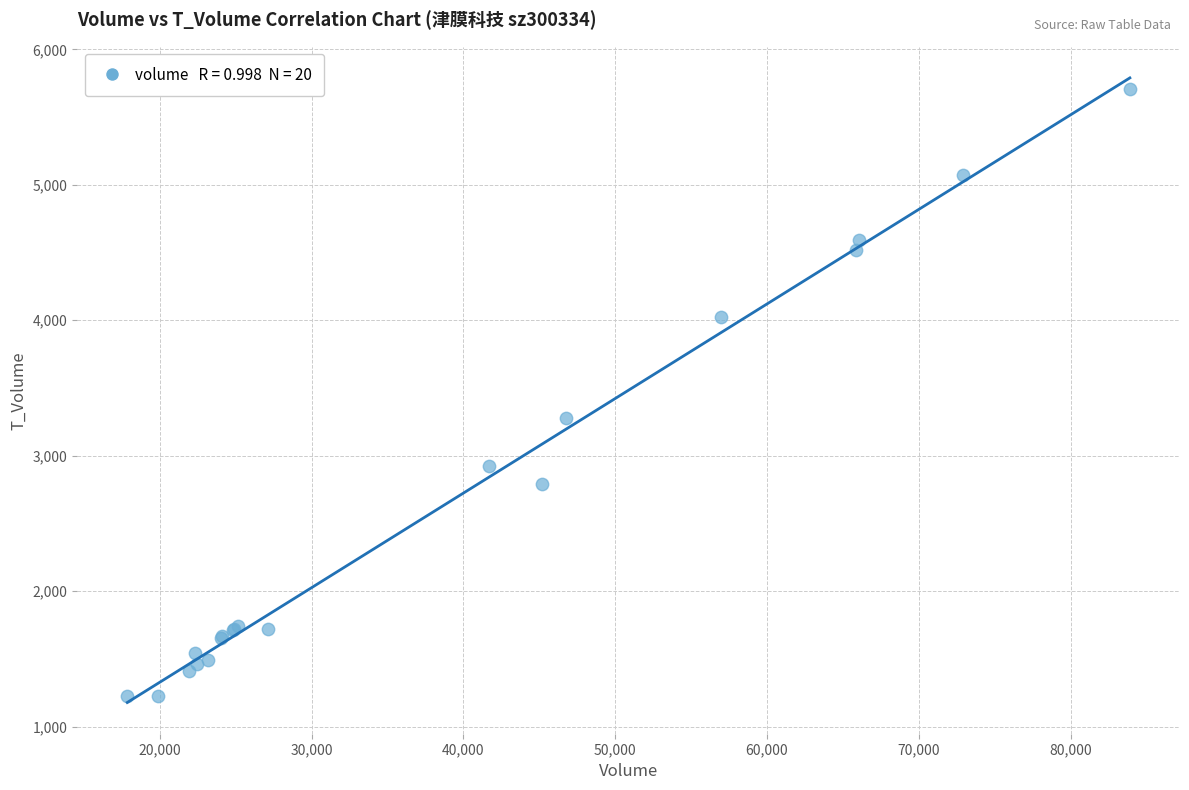

What Y value in the scatter plot is closest to 3465?

3279